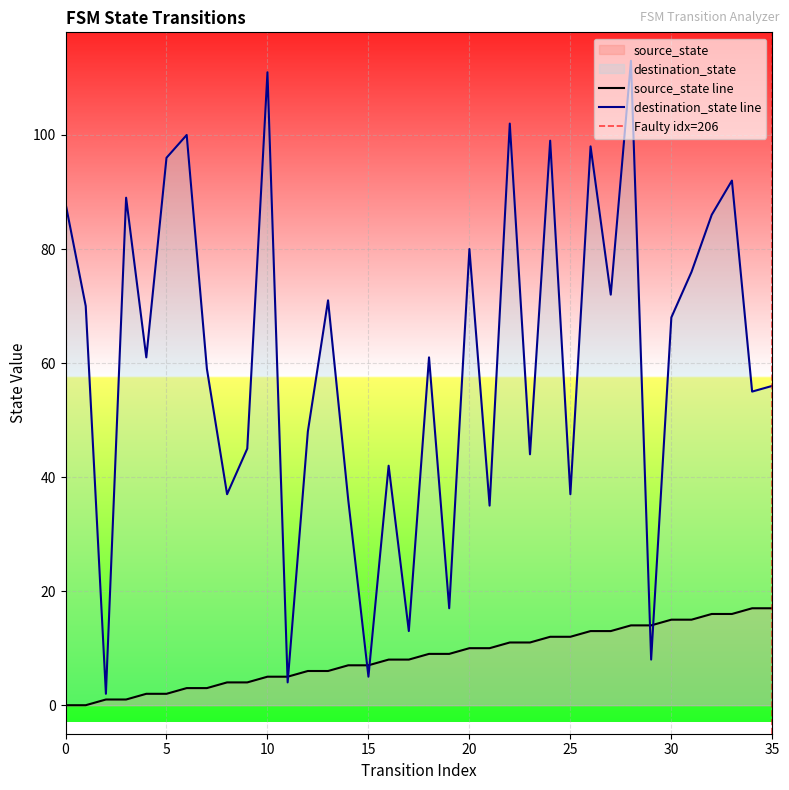

What is the value of the source_state point at the 5th from the left?

2